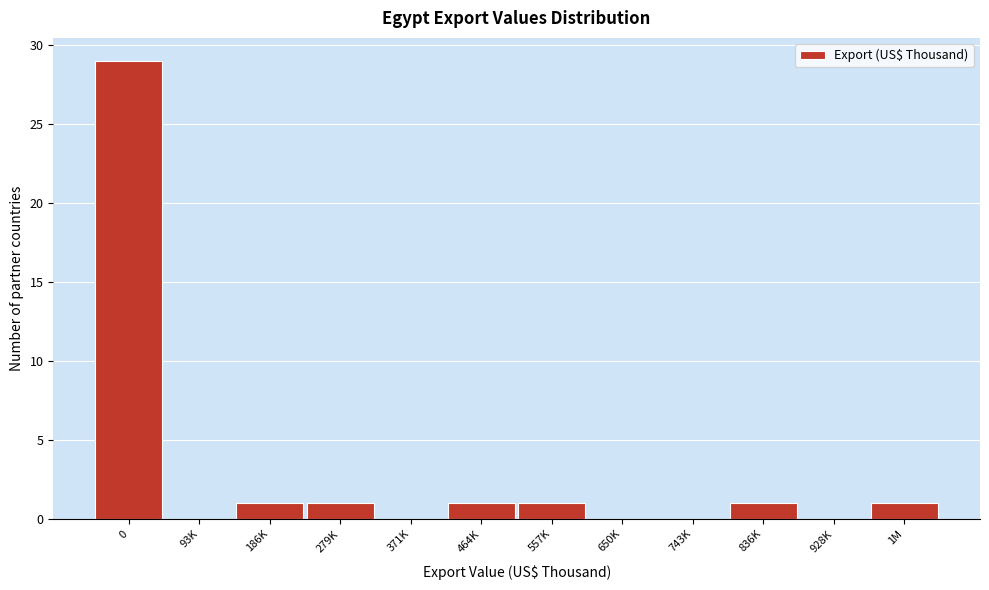

Reading left to right, extract all data points from this chart.

0=29	93K=0	186K=1	279K=1	371K=0	464K=1	557K=1	650K=0	743K=0	836K=1	928K=0	1M=1